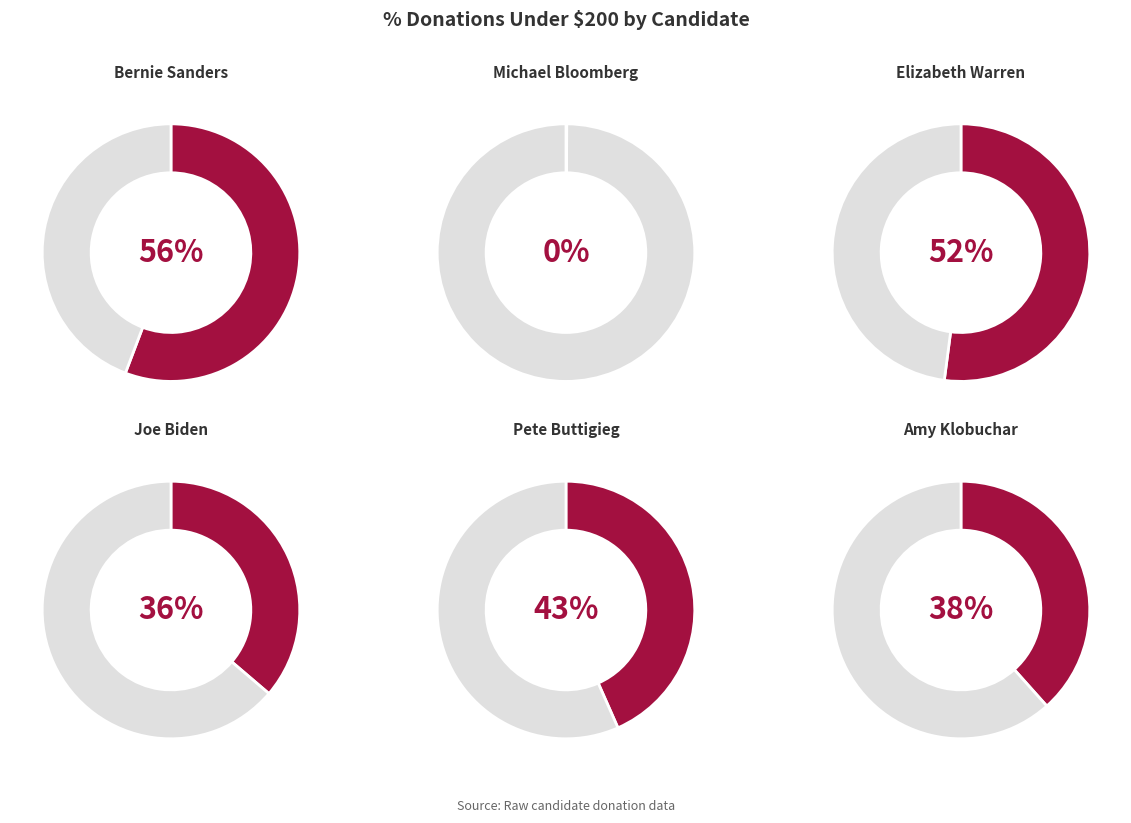

Is it true that Bernie Sanders is 18% of the pie?

False